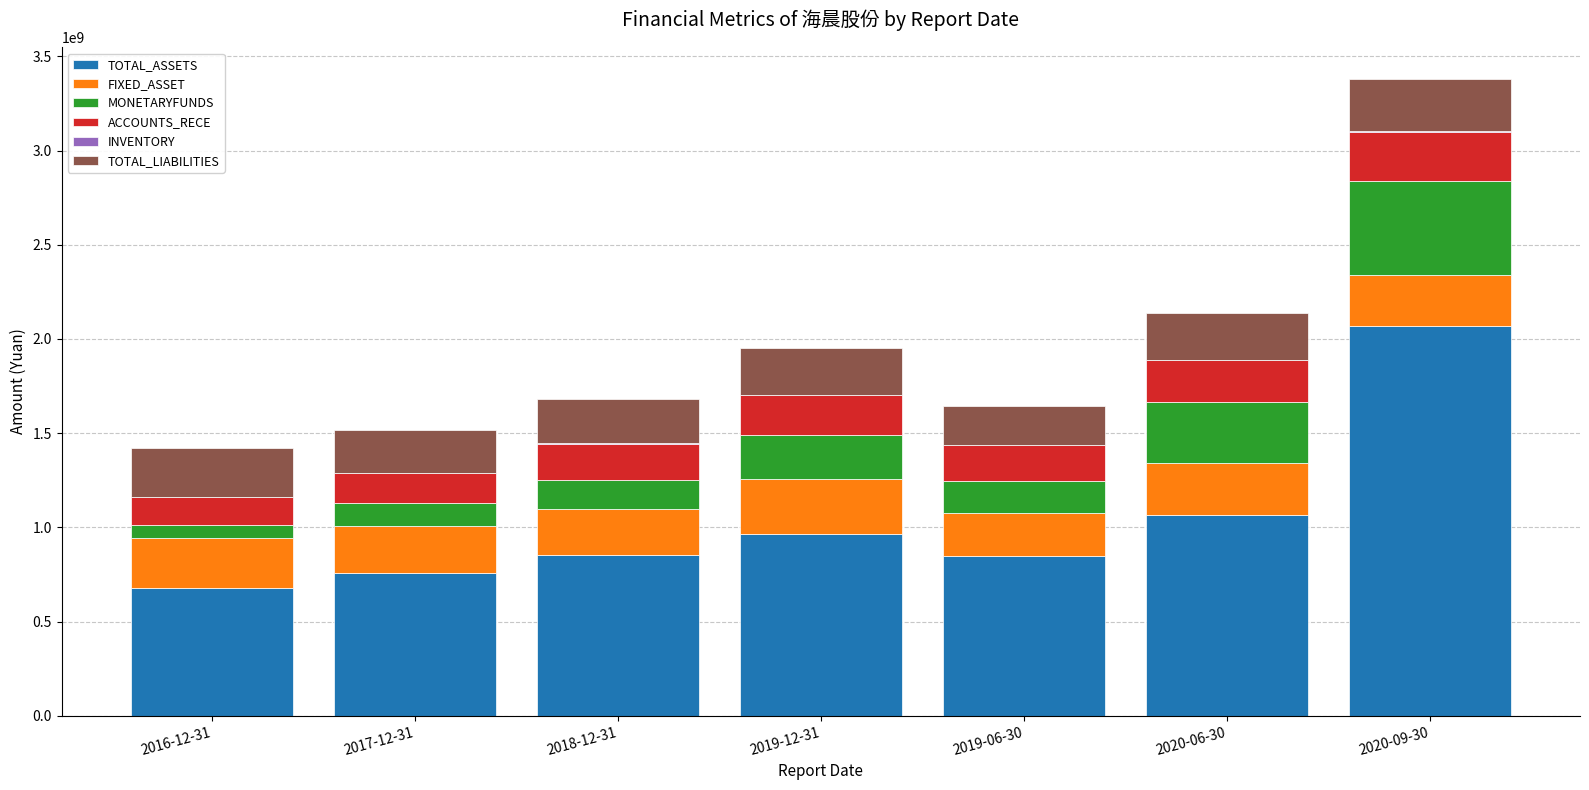

At which label does TOTAL_ASSETS reach its peak?

2020-09-30